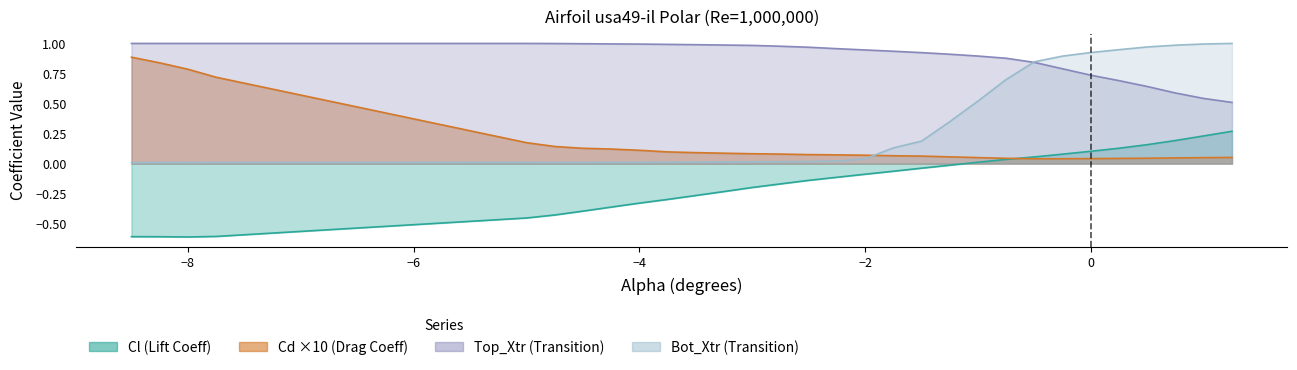

What is the sum of all Bot_Xtr values?

9.7